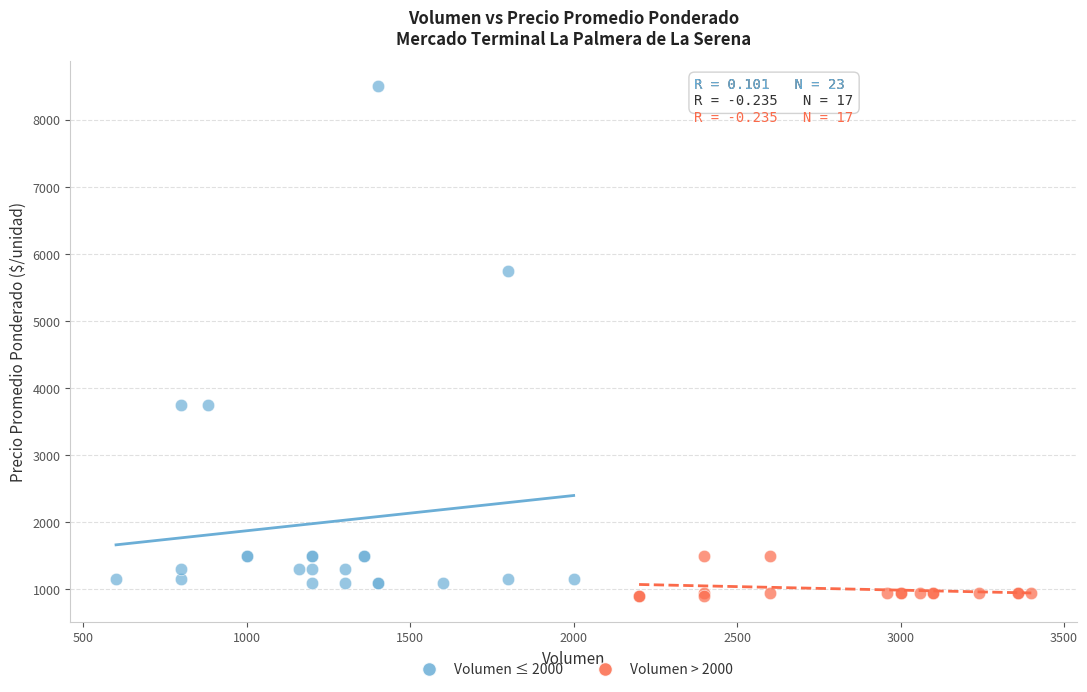

Which series contains the lowest Y value?

Volumen > 2000